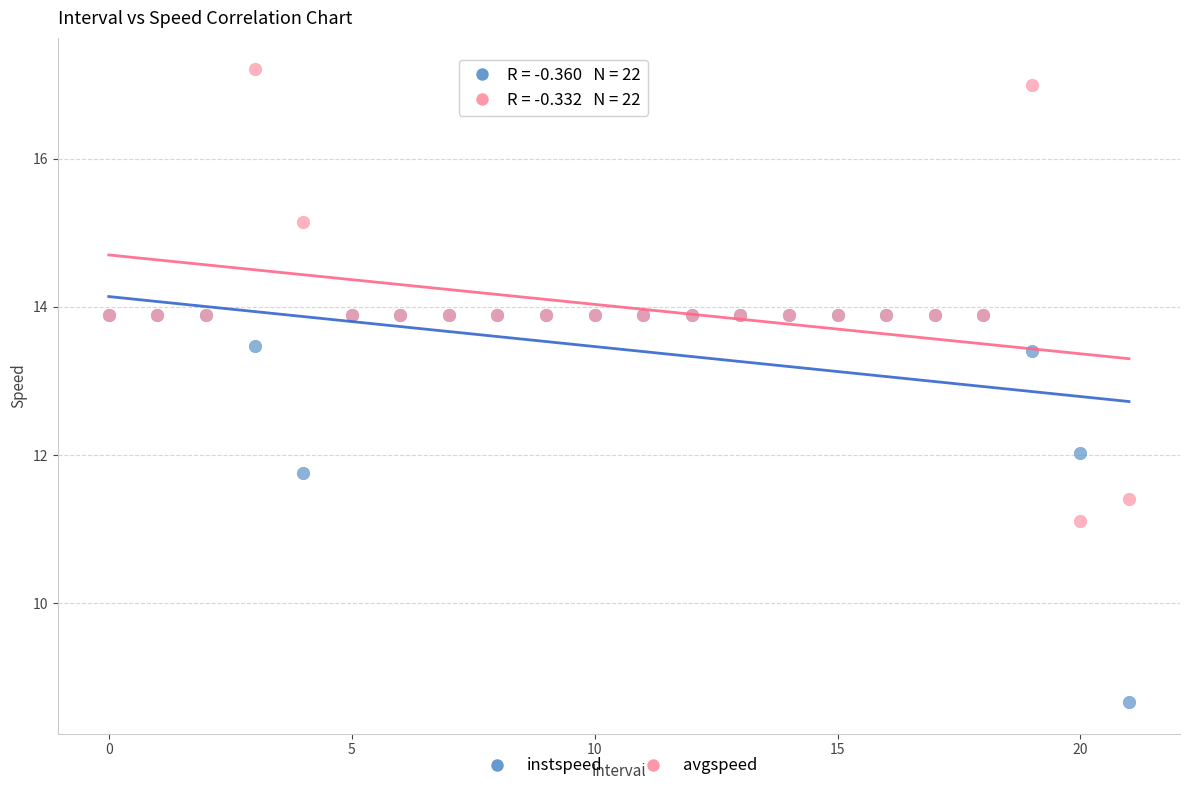

In the instspeed series, what Y value is closest to 11?

11.8